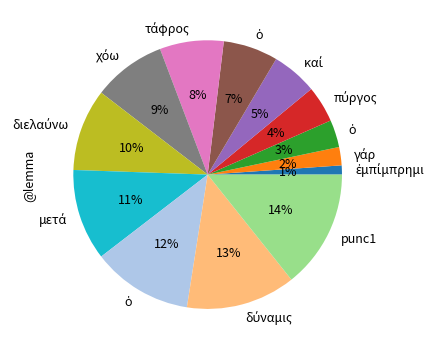

How many segments does this pie chart have?

13